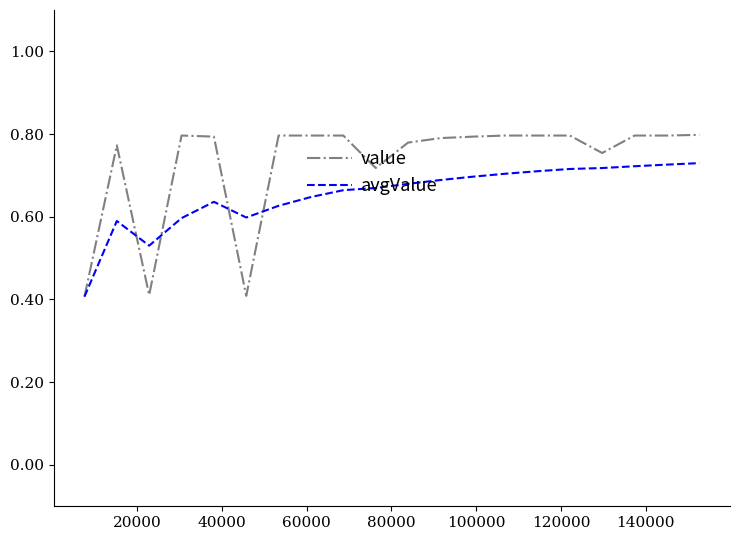

Which series has the largest total across all categories?

value